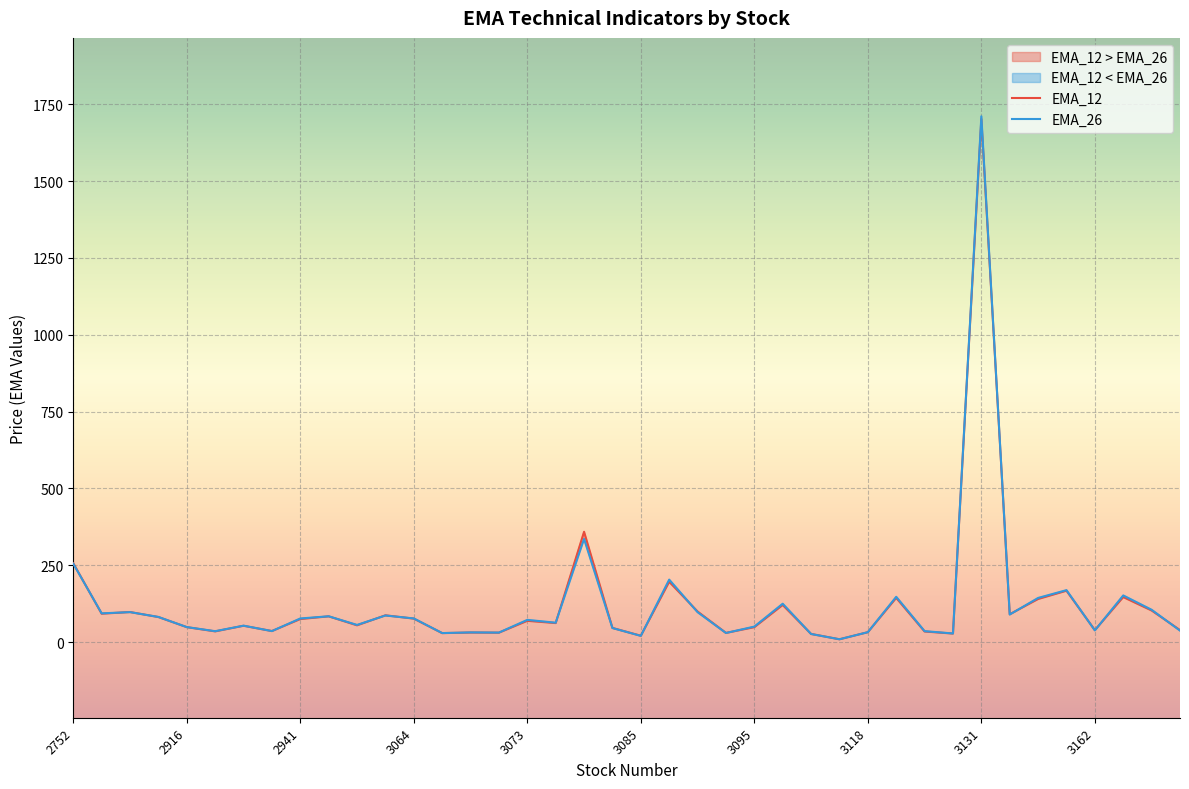

What is the maximum value shown in the chart?

1711.0